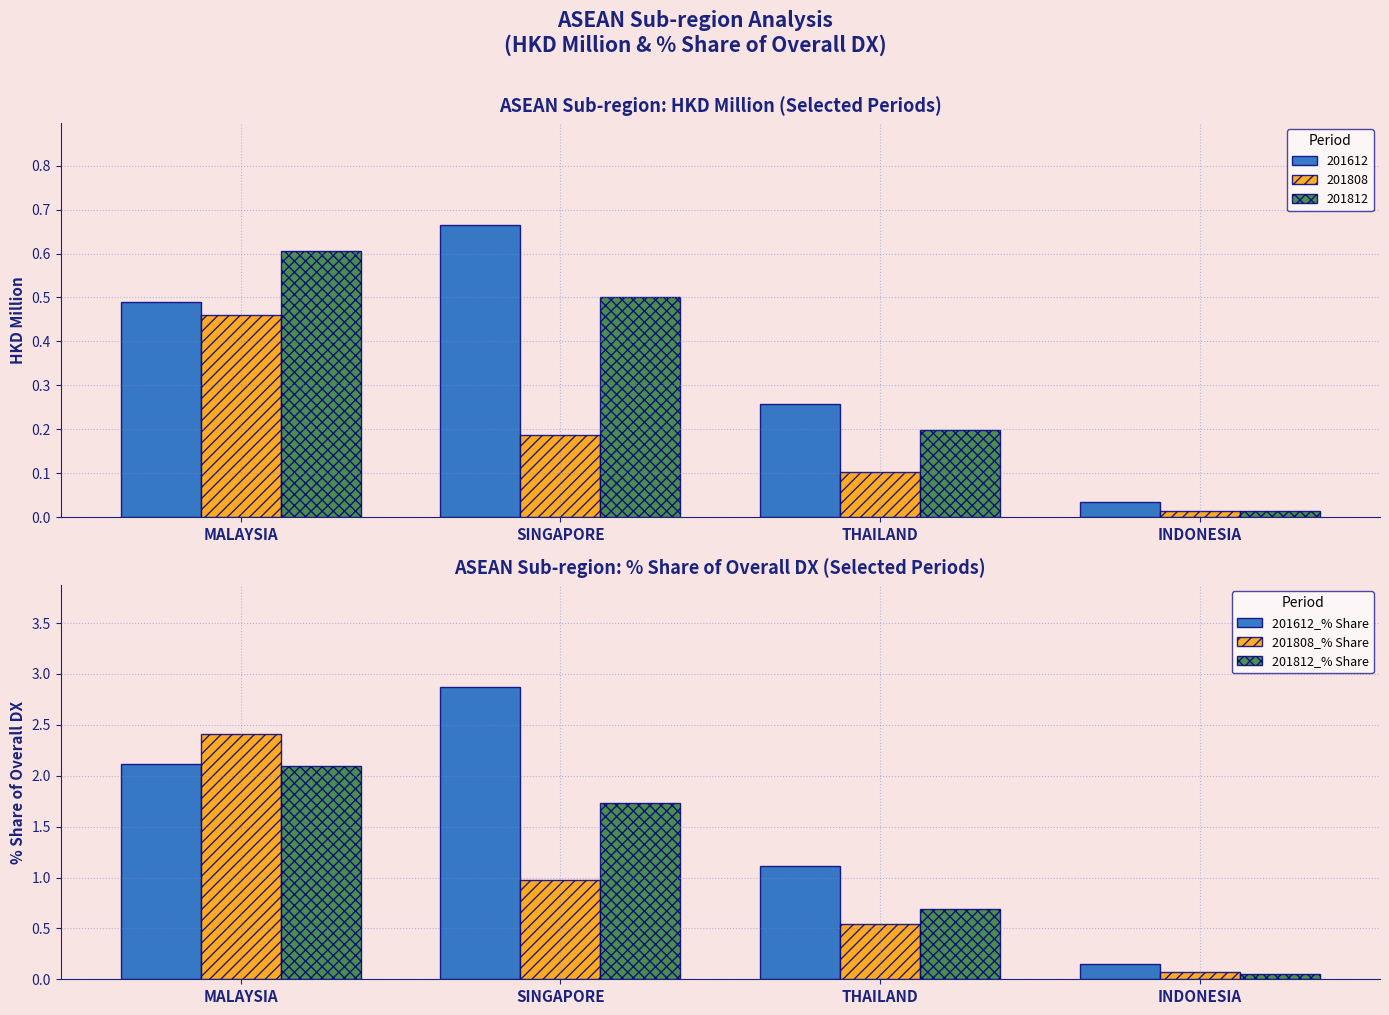

List the labels in order of 201812_% Share value, largest first.

MALAYSIA, SINGAPORE, THAILAND, INDONESIA